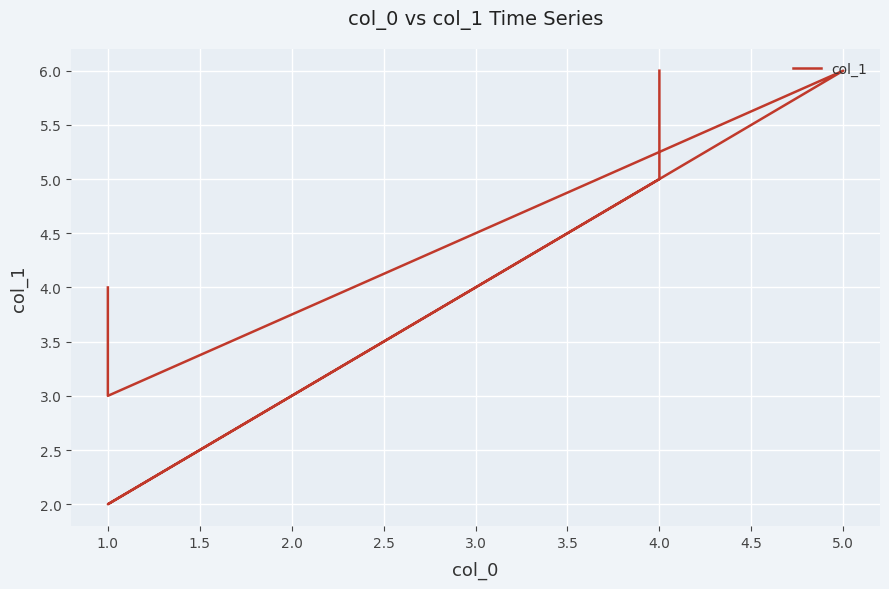

How many lines are shown in the chart?

1